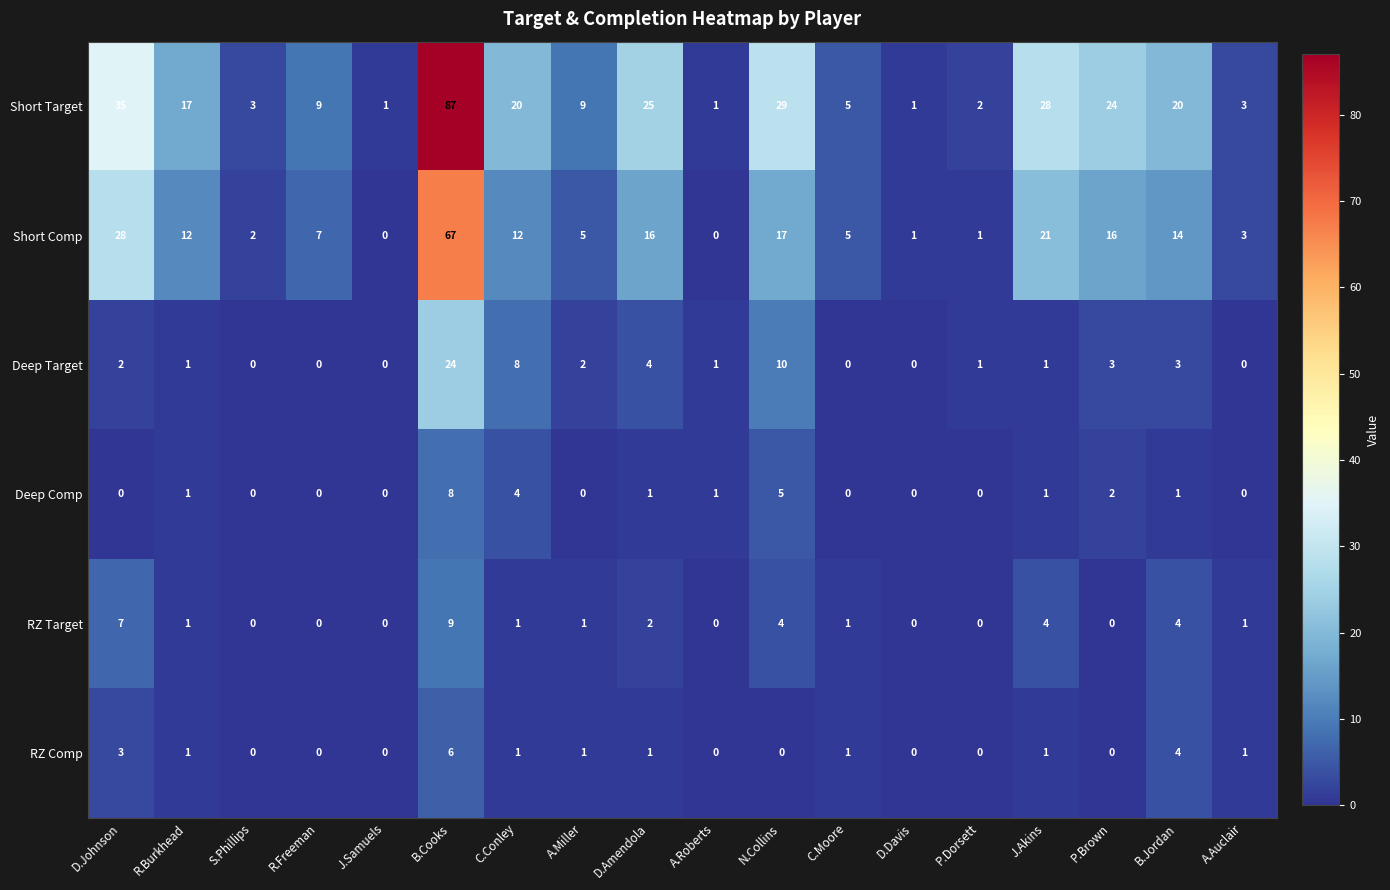

Where does the Short Comp series first go above 12?

D.Johnson